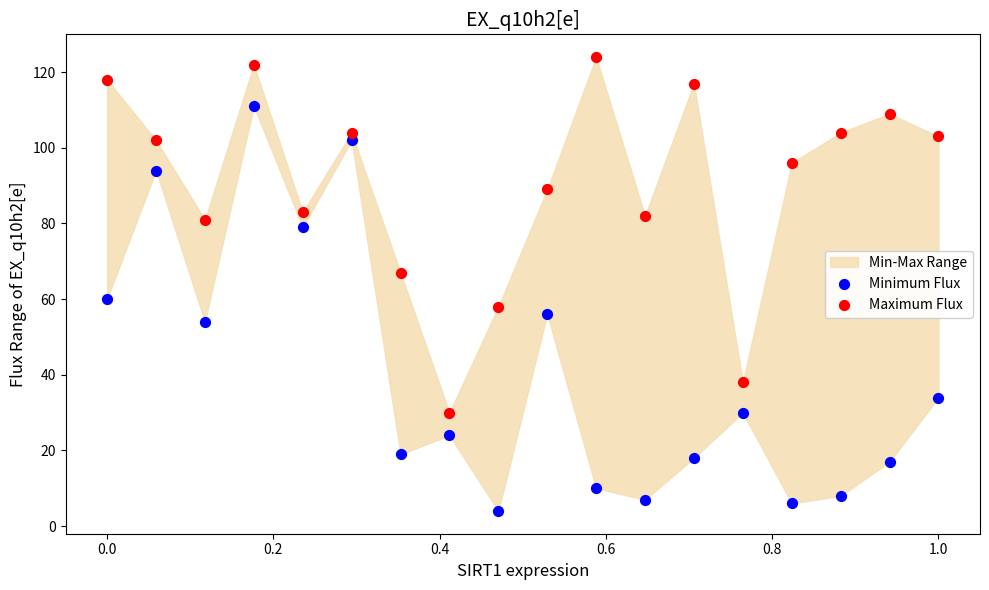

Which series has the largest Y range (max minus min)?

Minimum Flux